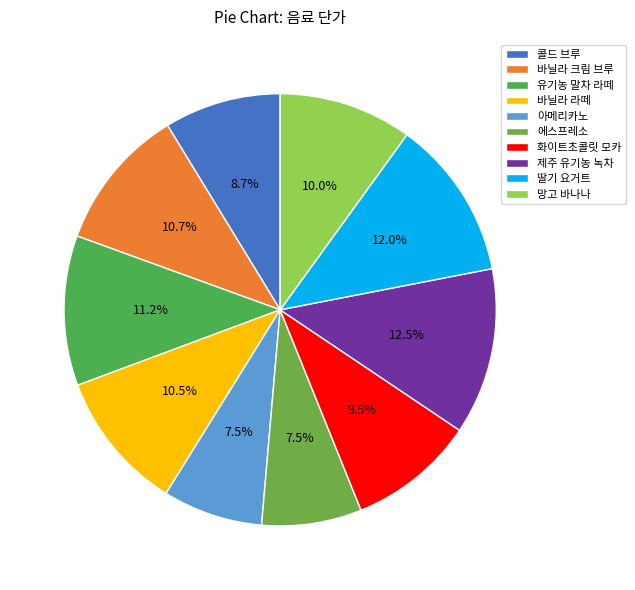

To the nearest percent, what portion does 제주 유기농 녹차 represent?

12%